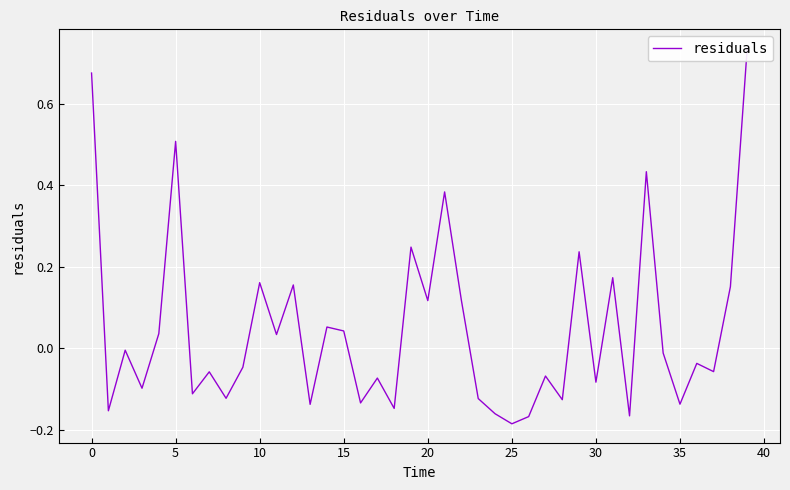

How many negative values are there?

23